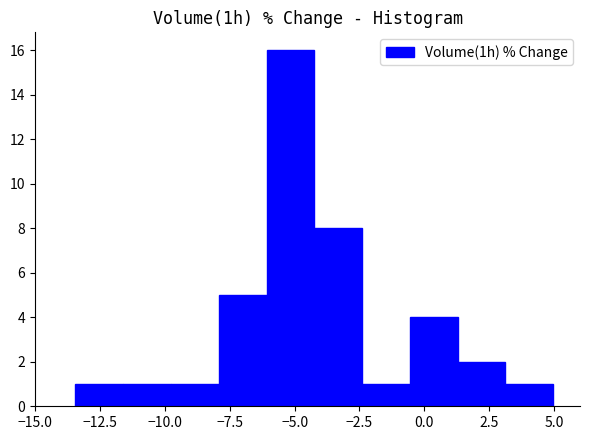

Read against the x-axis, roughly where is the centre of the tallest bar?

-5.0